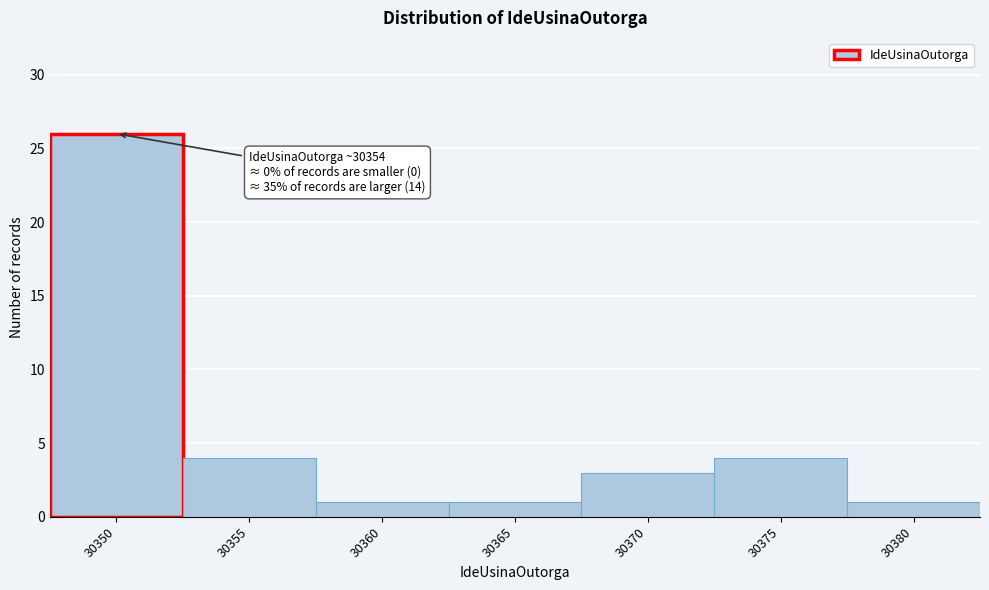

Reading left to right, transcribe all the data shown in this chart.

30350=26	30355=4	30360=1	30365=1	30370=3	30375=4	30380=1